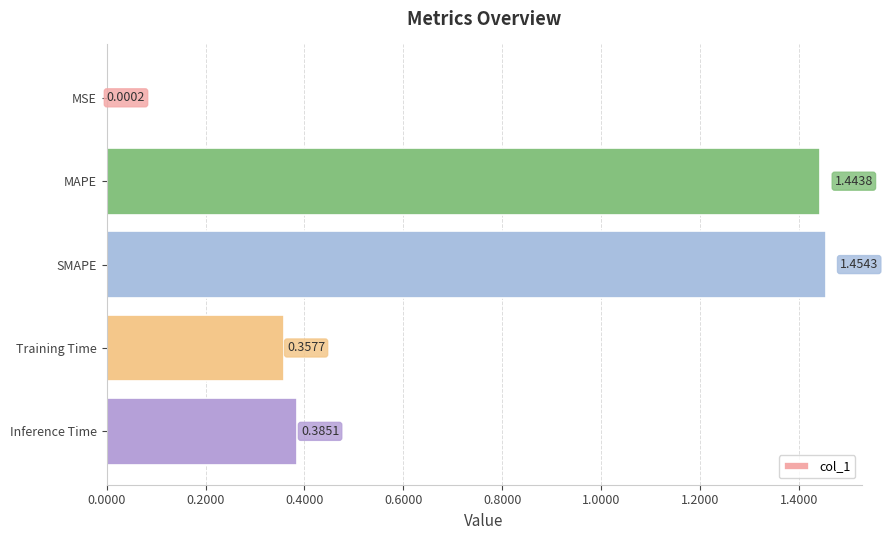

At which label is the value closest to 0?

MSE